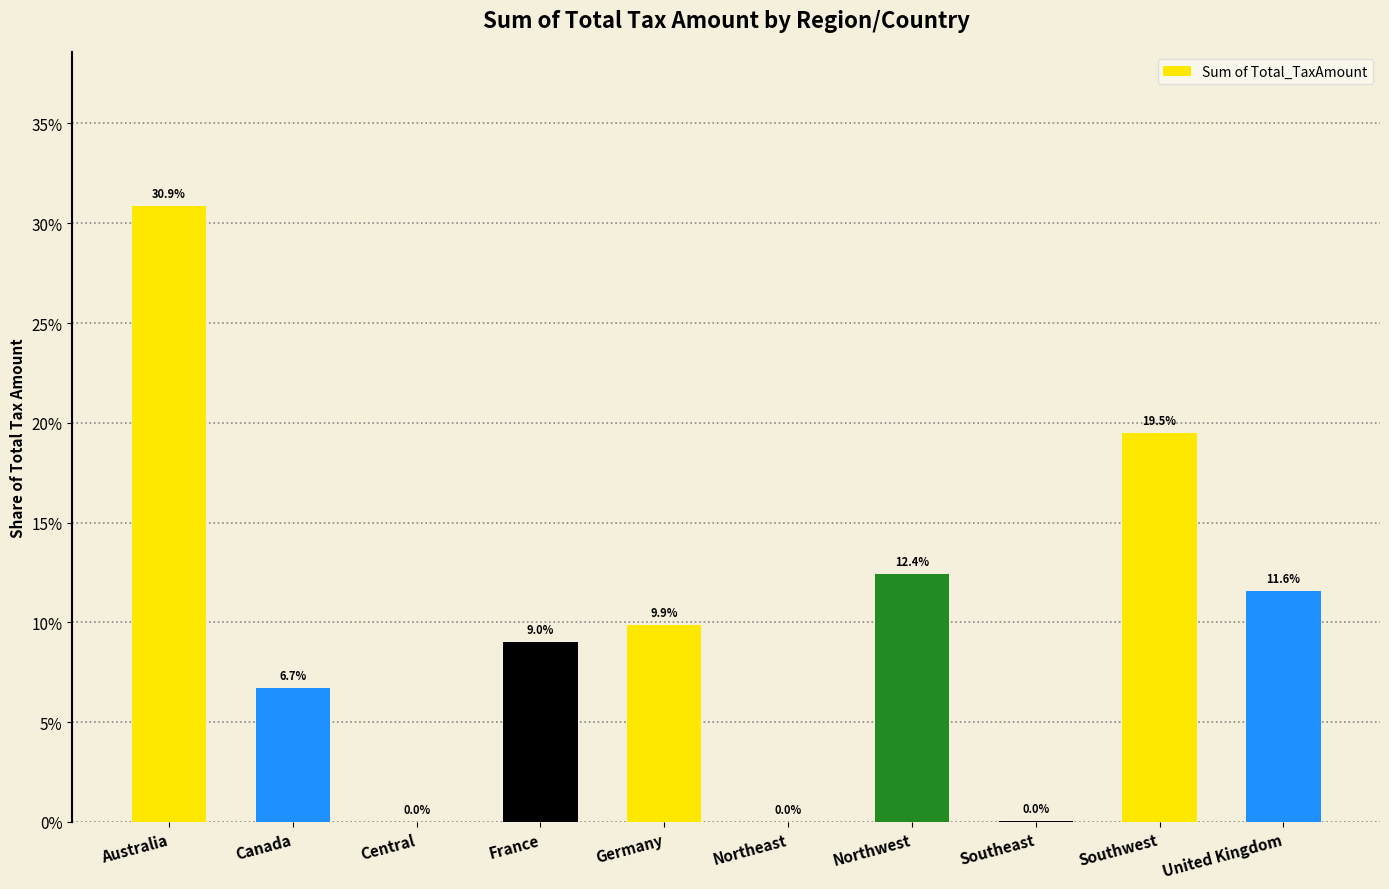

How many series are shown in this chart?

1